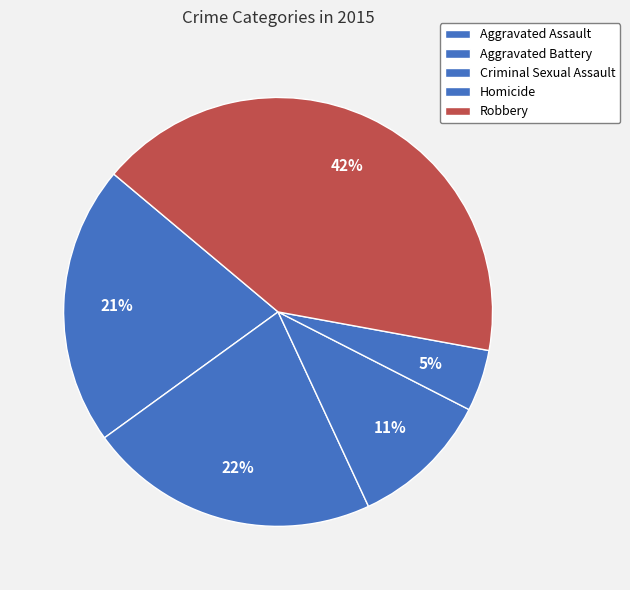

The Homicide slice represents 5% of the pie. True or false?

True